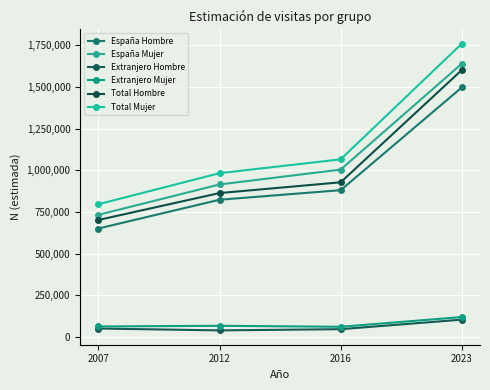

What are all the series names shown in the legend?

España Hombre, España Mujer, Extranjero Hombre, Extranjero Mujer, Total Hombre, Total Mujer